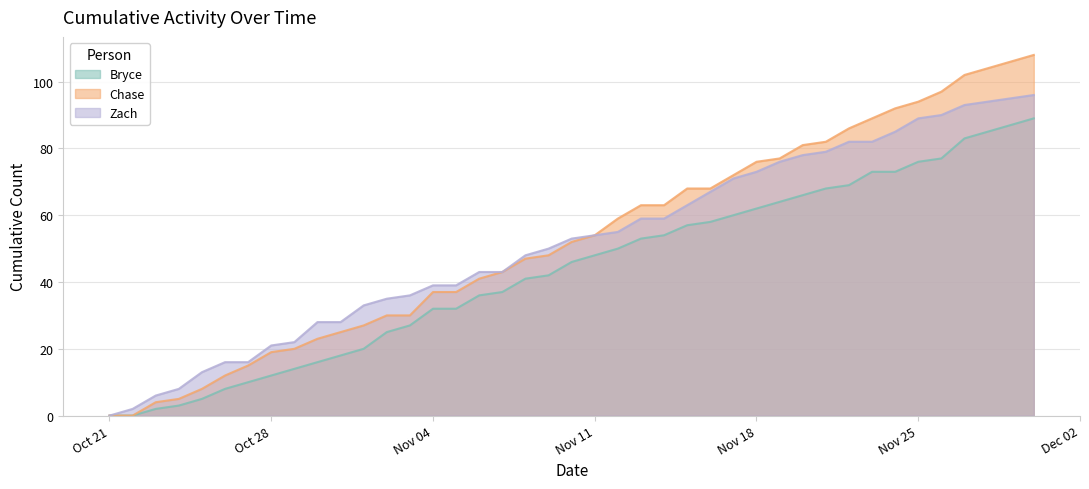

What position from the left is 2024-11-08?

19